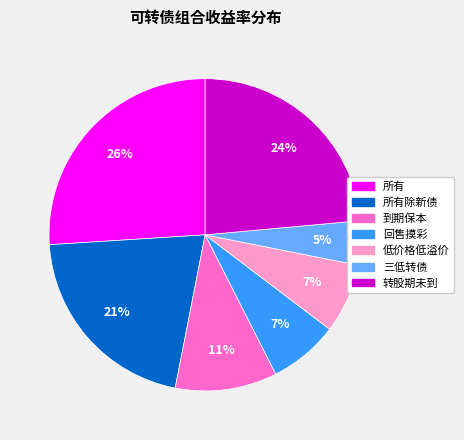

What is the largest slice in the pie chart?

所有